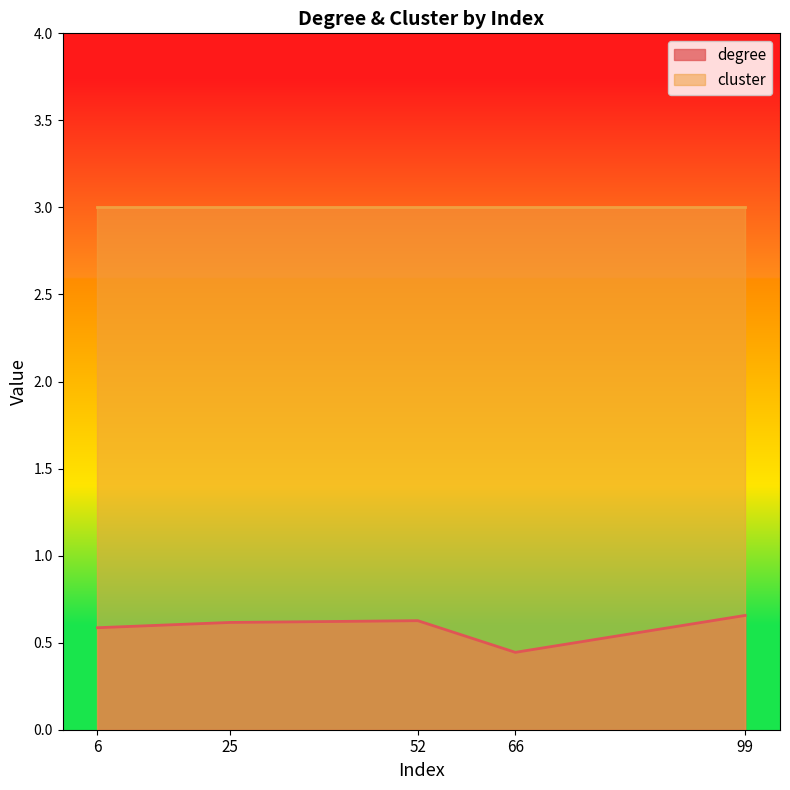

What is the maximum value shown in the chart?

3.0